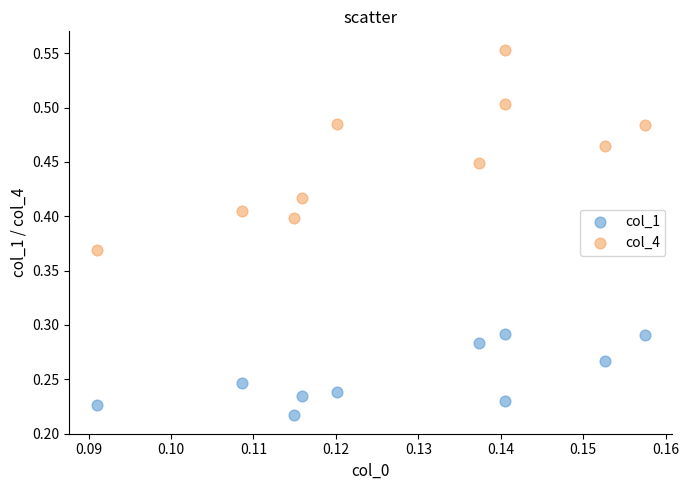

Which series contains the lowest Y value?

col_1